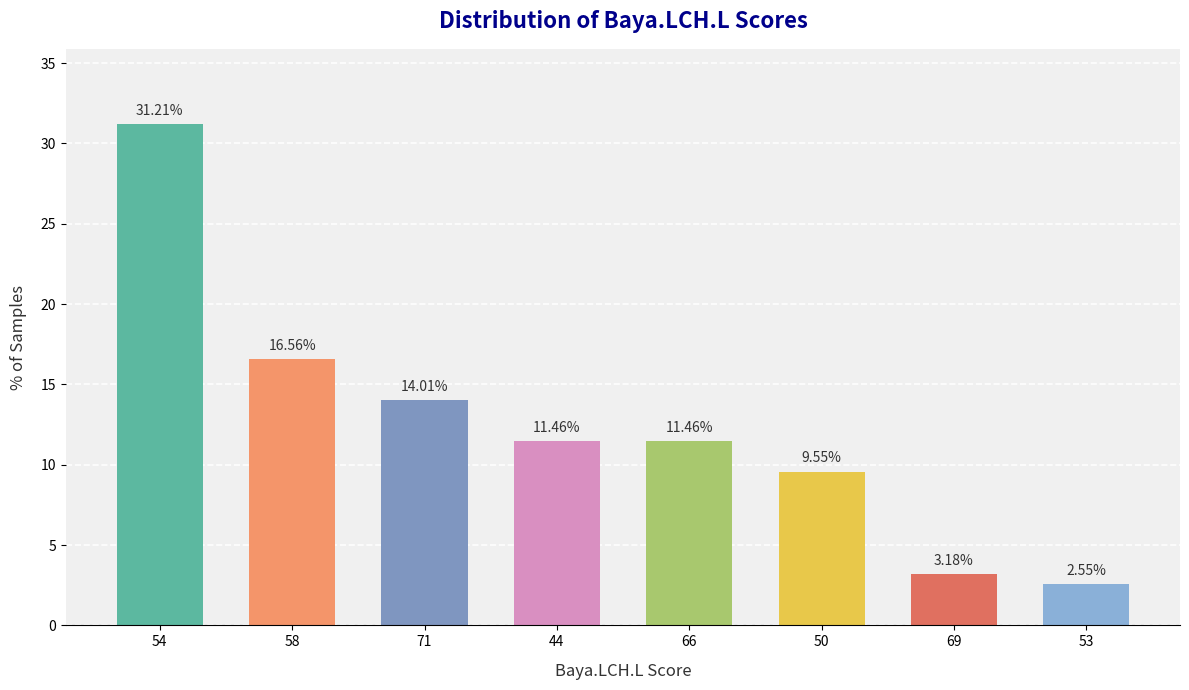

How many values are below 11?

3